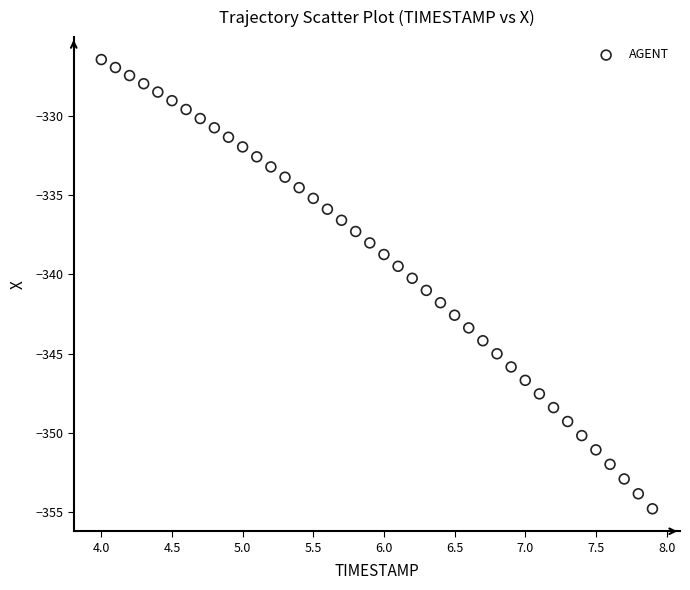

What is the range of Y values (max minus min)?

28.3